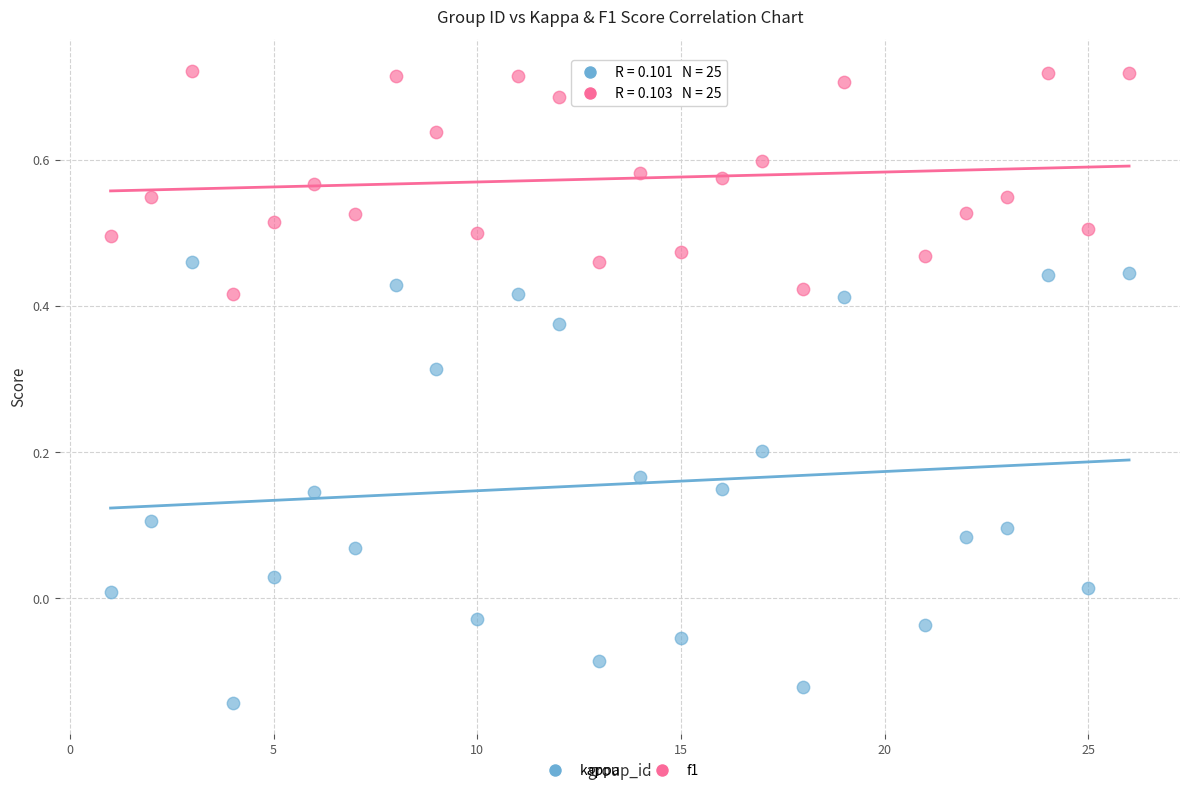

Which series contains the lowest Y value?

kappa